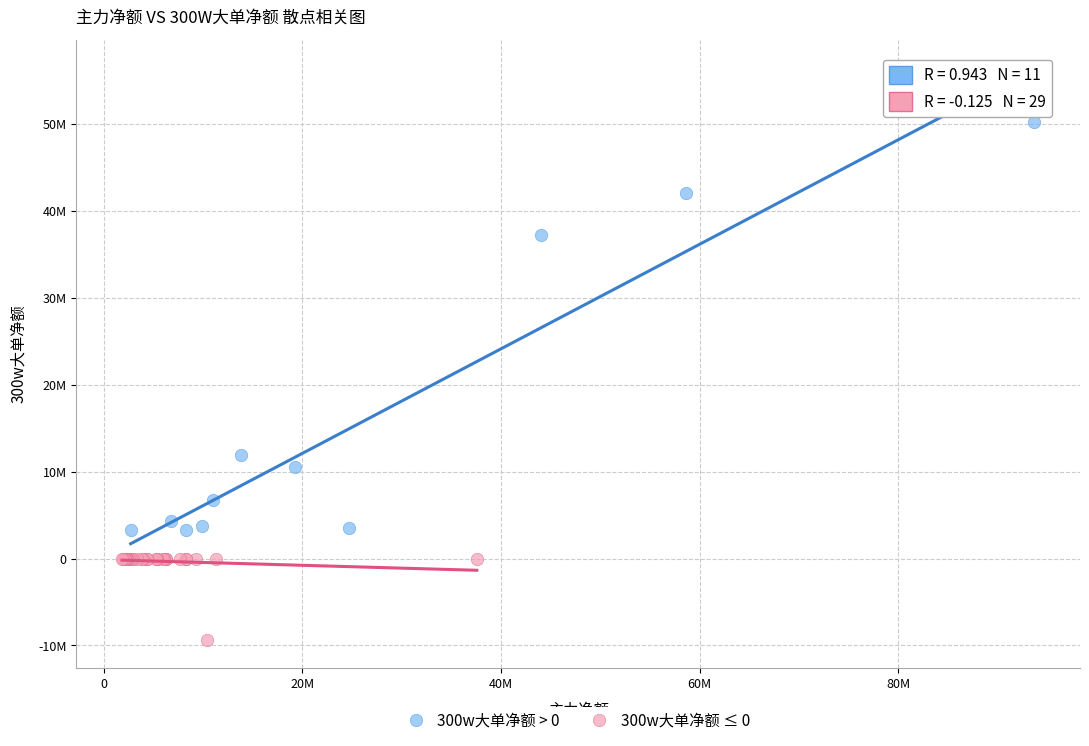

What are all the series names shown in the legend?

300w大单净额 > 0, 300w大单净额 ≤ 0